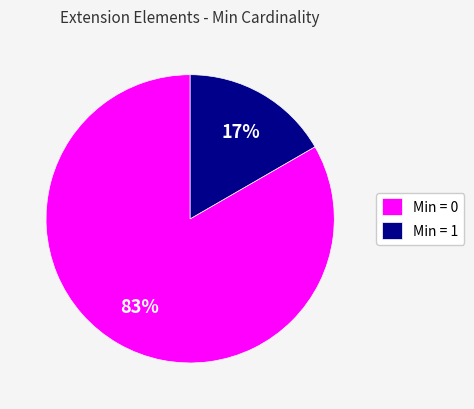

Rank the categories by value from lowest to highest.

Min = 1, Min = 0